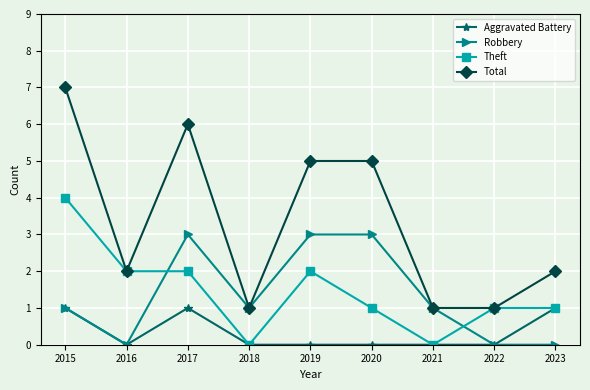

Which series changed the most between 2019 and 2020?

Theft